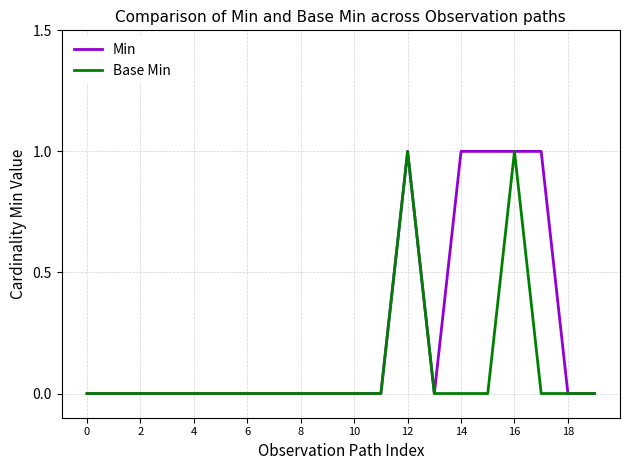

Rank the series by their average value, from lowest to highest.

Base Min, Min